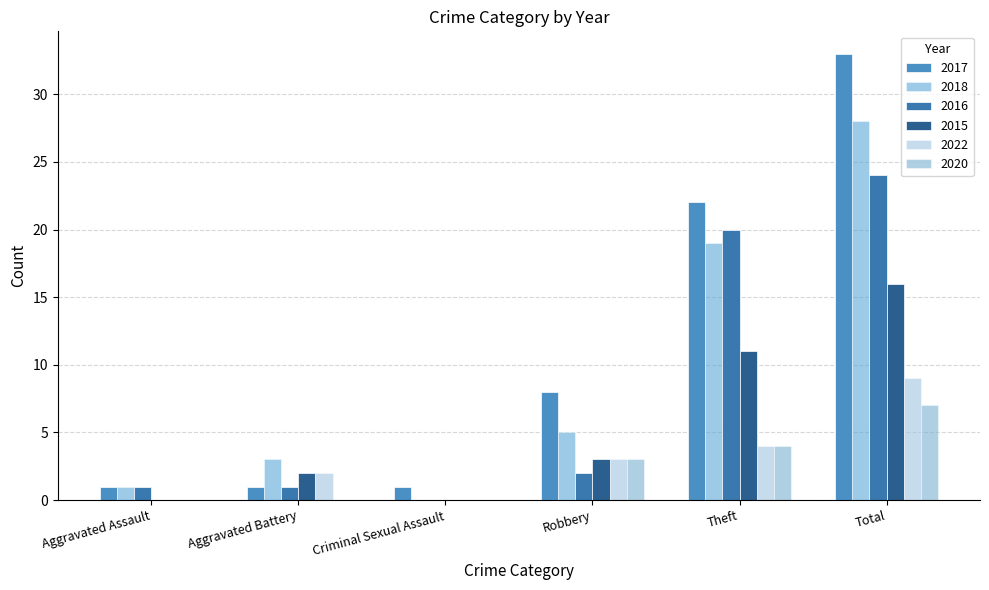

List the labels in order of 2017 value, largest first.

Total, Theft, Robbery, Aggravated Assault, Aggravated Battery, Criminal Sexual Assault